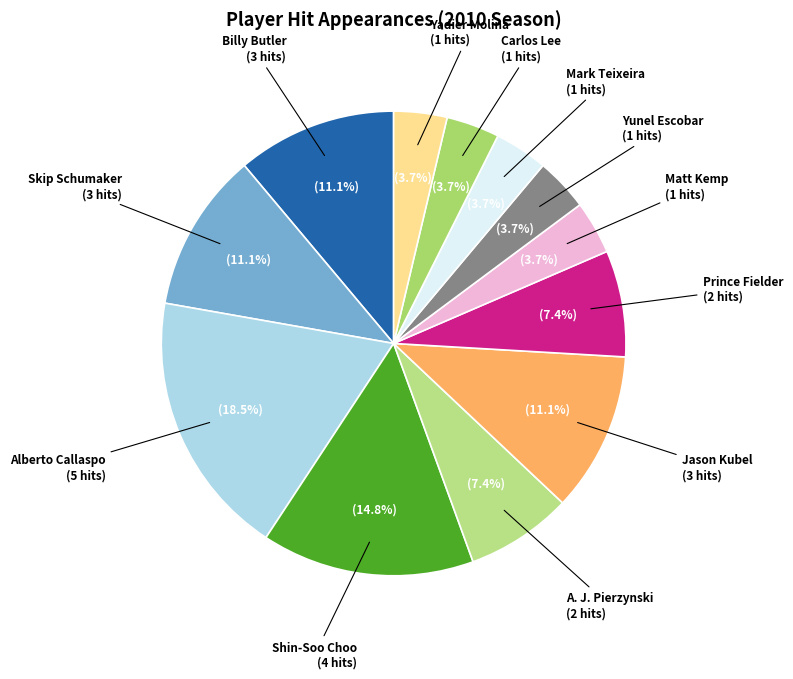

What percentage do Alberto Callaspo and Skip Schumaker together represent?

29.6%